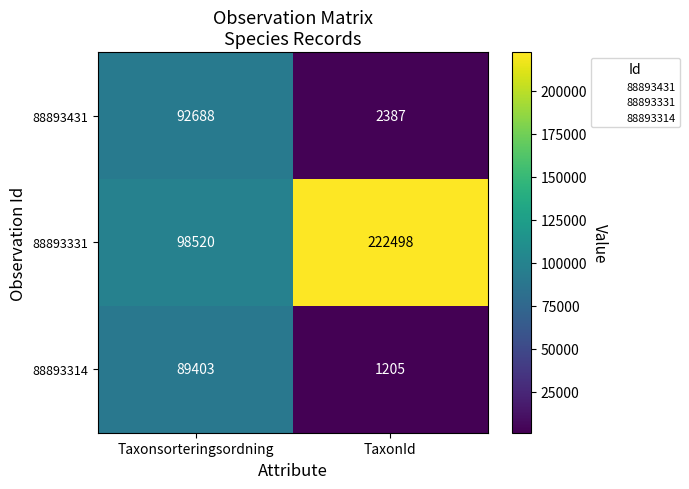

What value does the 88893331 series have at TaxonId?

222498